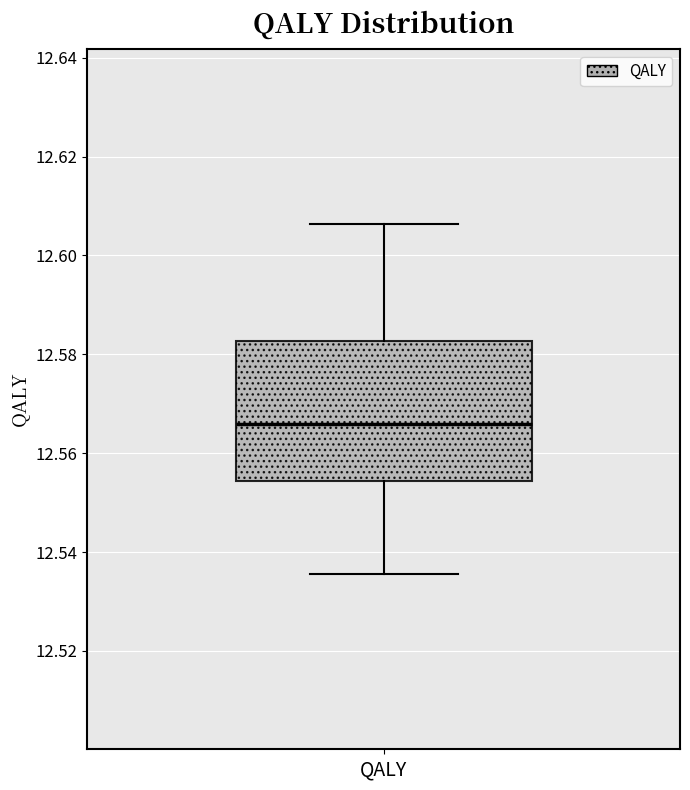

Transcribe this box plot: give where the median line is, the range the box spans, and where the two whiskers end, as read against the y-axis. The values are not printed on the chart, so give them approximately, as read against the axis.

median 12.566, box 12.554 to 12.582, whiskers 12.536 to 12.606